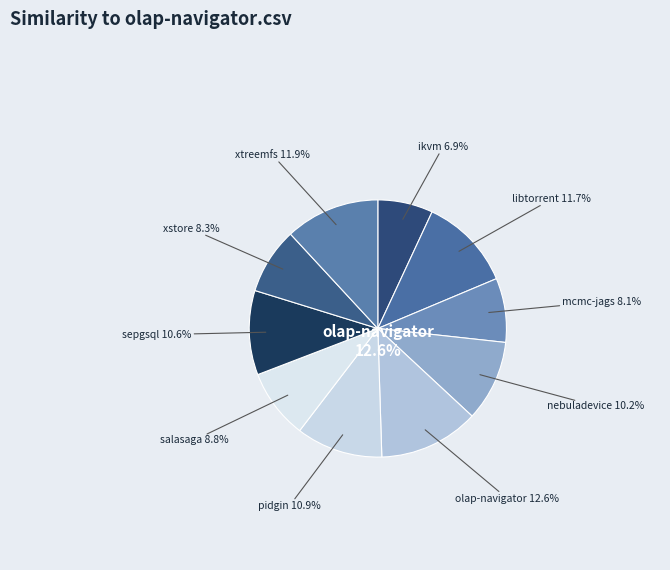

Does nebuladevice.csv represent more than half of the total?

No